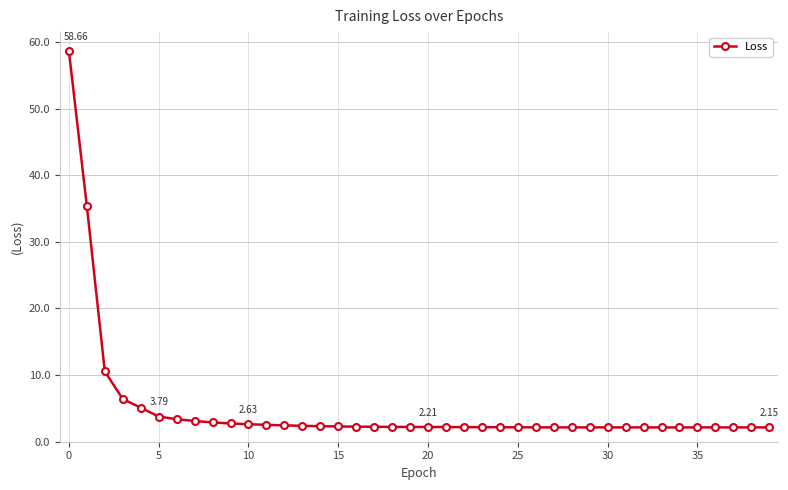

What is the average value?

5.0